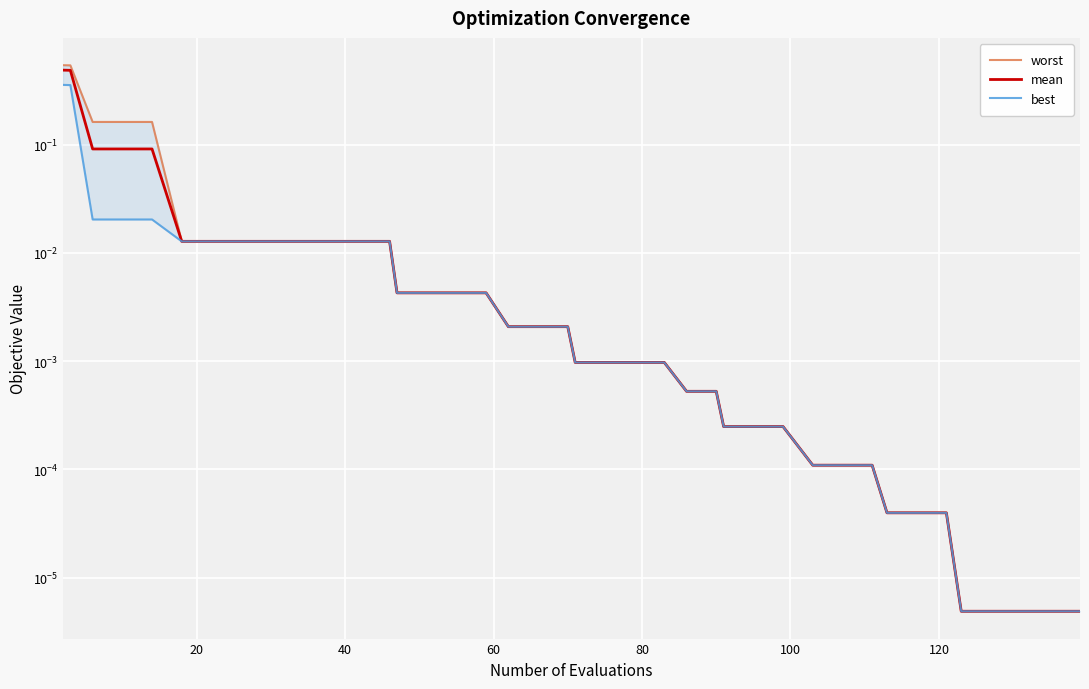

True or false: worst has more than 0 interior local peaks.

False